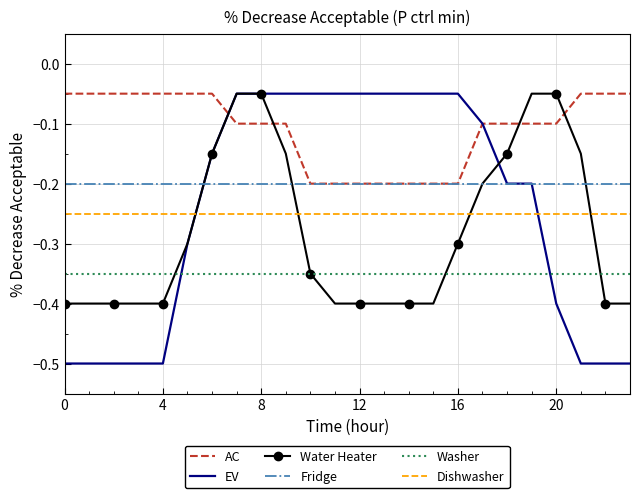

Which series has the largest total across all categories?

AC